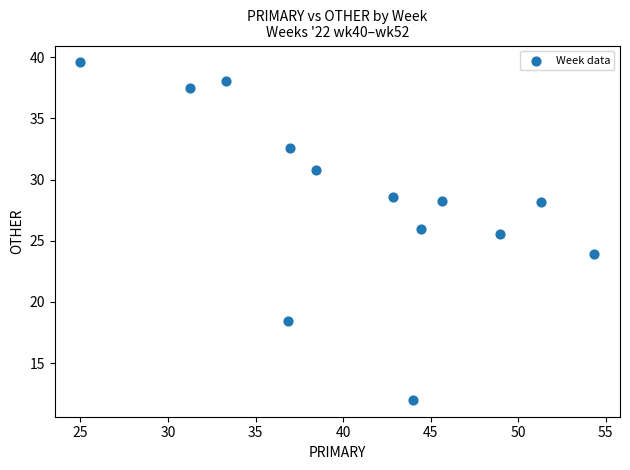

What Y value in the scatter plot is closest to 25?

25.5